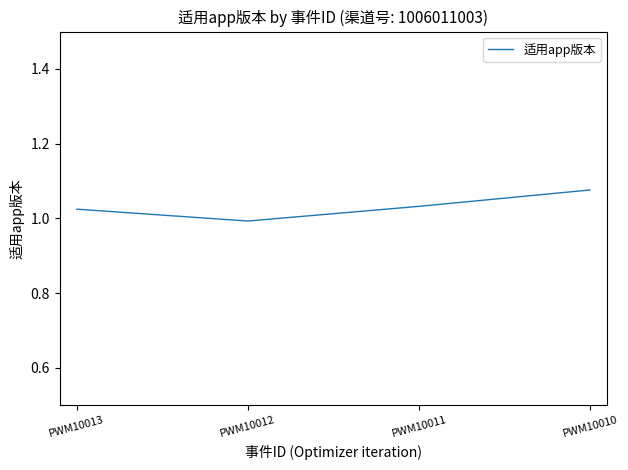

Is it true that the value at PWM10013 is 0.3?

False